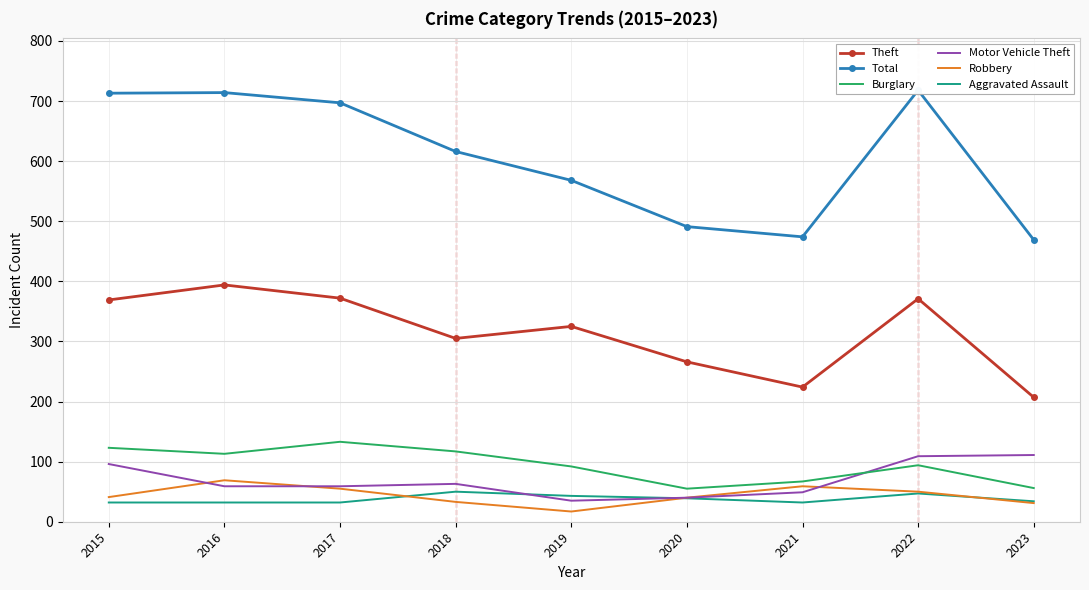

How many interior local valleys does the Theft series have?

2